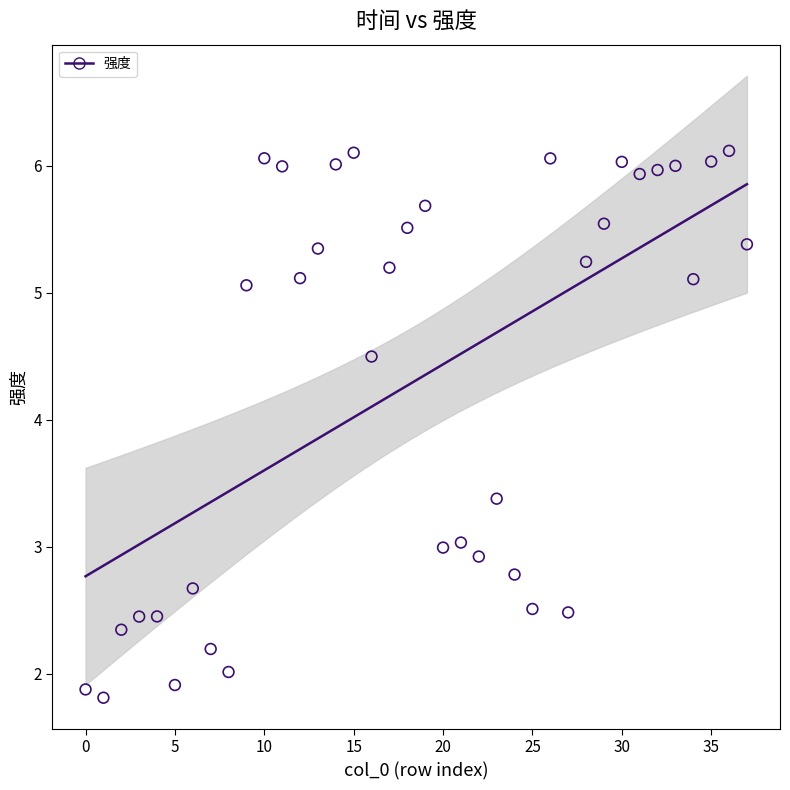

What is the range of Y values (max minus min)?

4.3